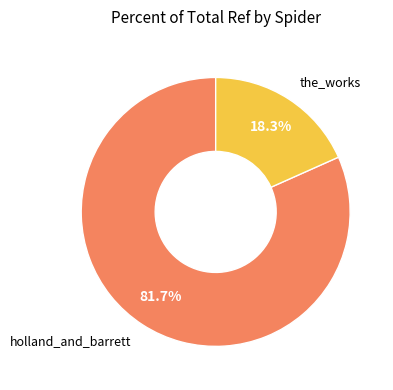

What percentage do holland_and_barrett and the_works together represent?

100.0%